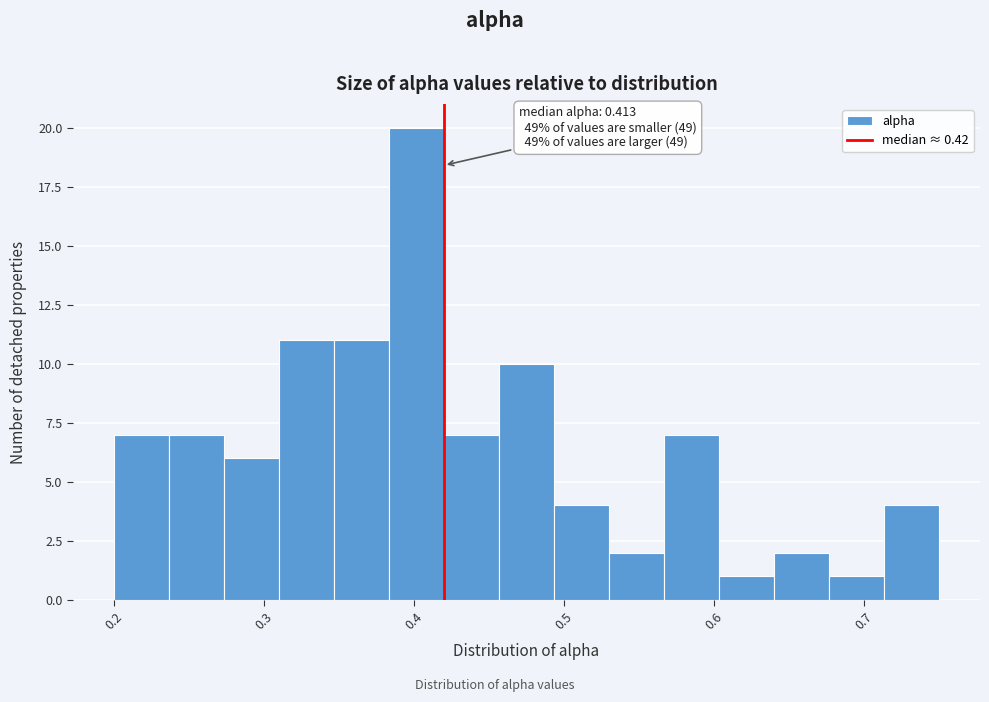

Read against the x-axis, roughly where is the centre of the tallest bar?

0.40